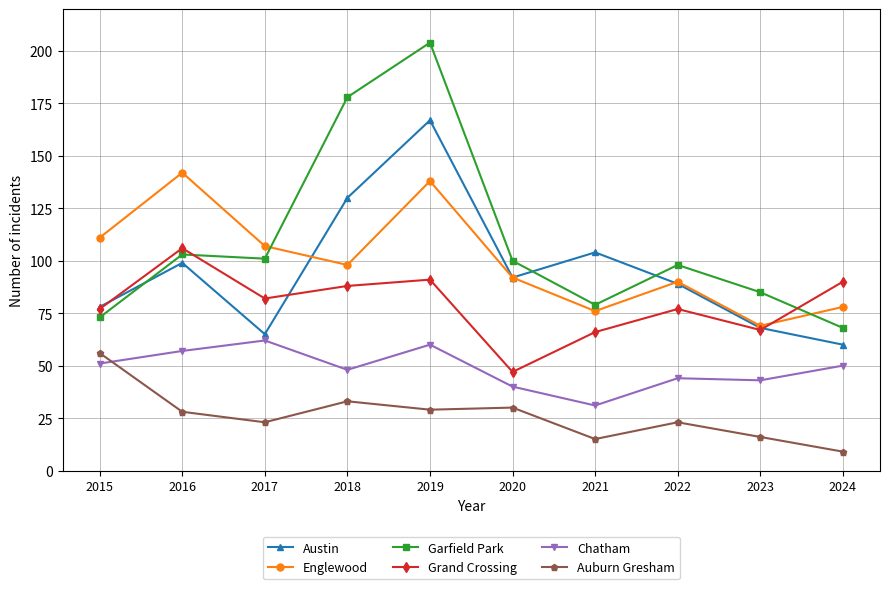

What is the sum of the Englewood values at 2019 and 2022?

228